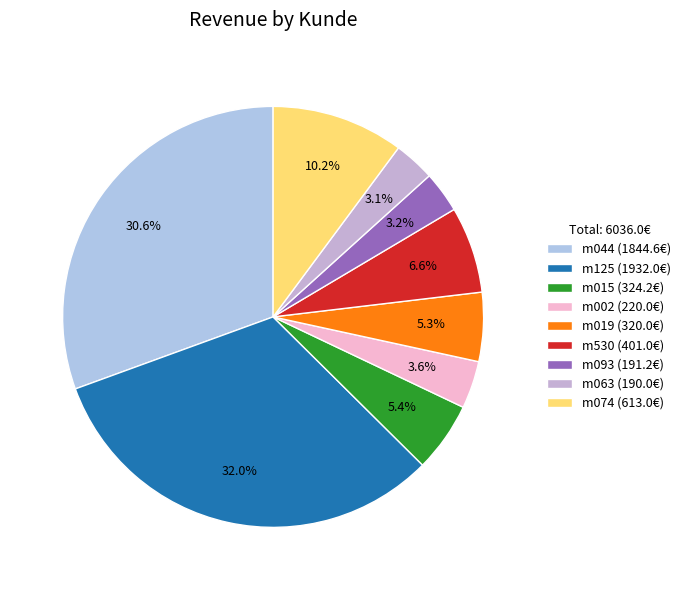

How much of the chart is everything except m093?

96.8%